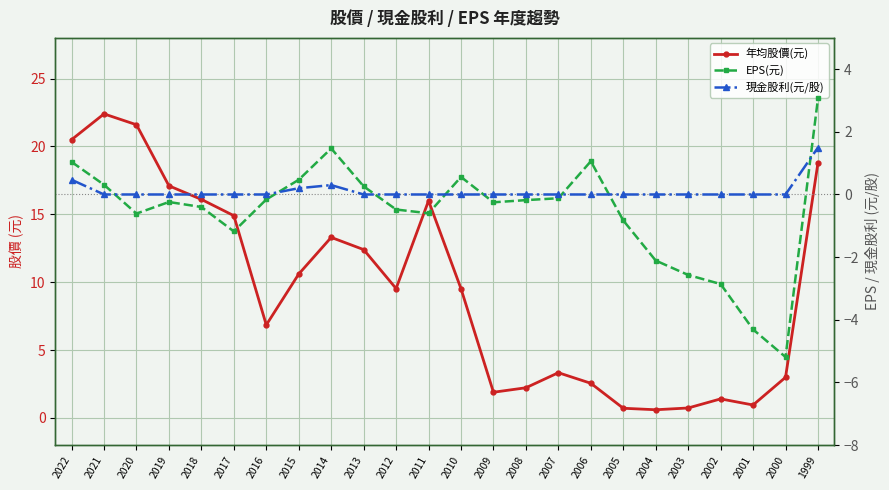

What is the value of the EPS(元) point at the 19th from the left?

-2.1